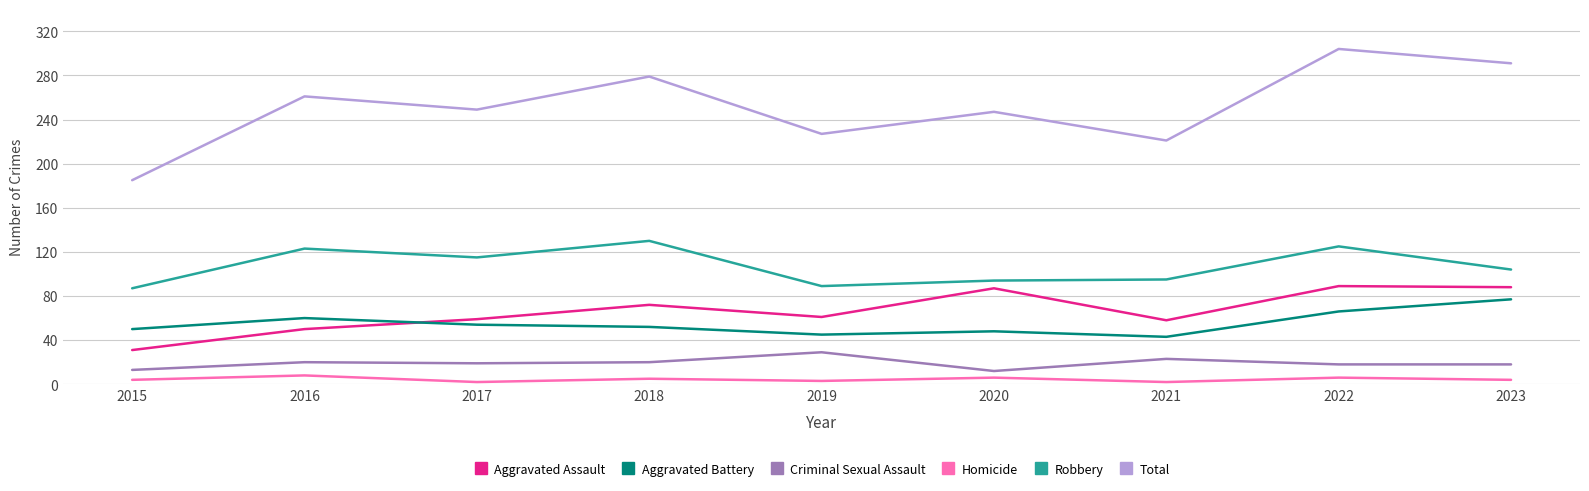

What is the difference between the maximum and minimum values in the Aggravated Battery series?

34